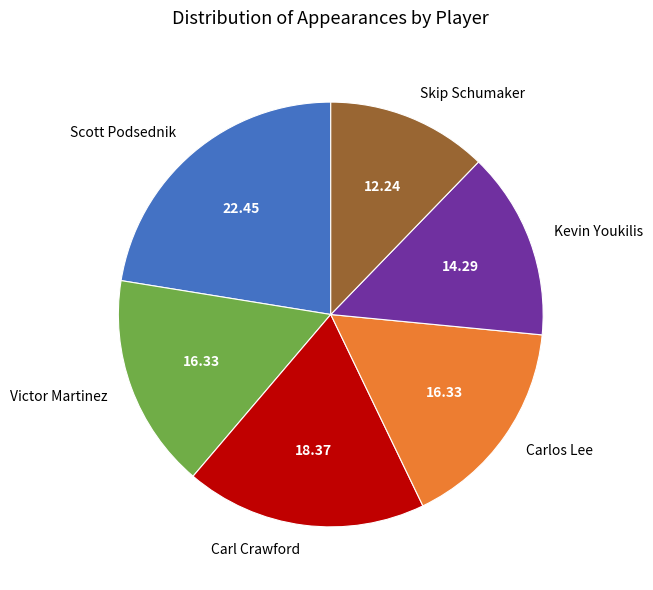

Which slice is the largest?

Scott Podsednik